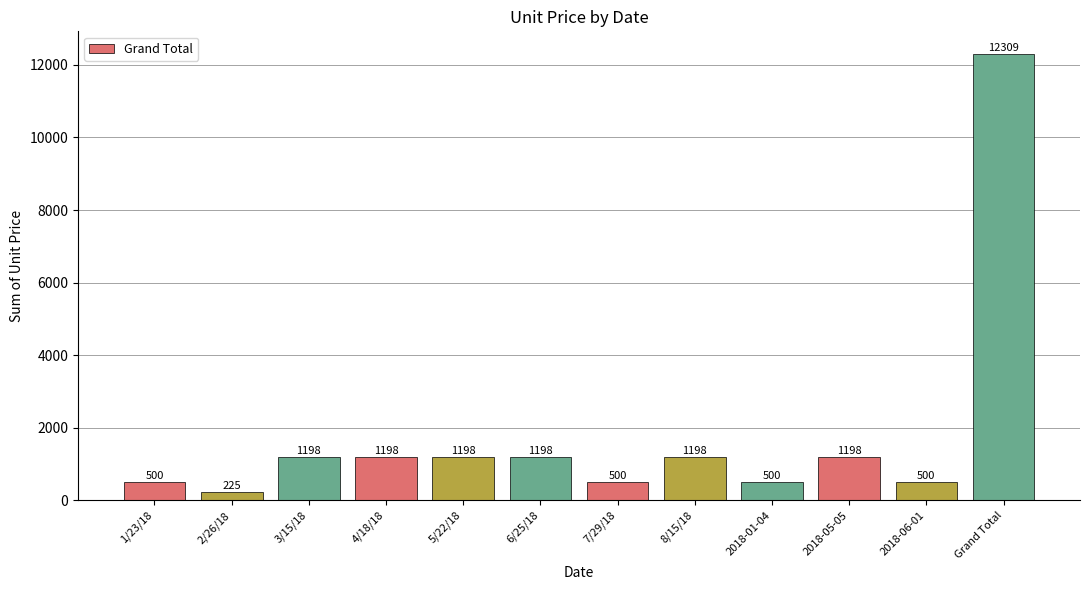

What is the change in value from 2/26/18 to 8/15/18?

+973